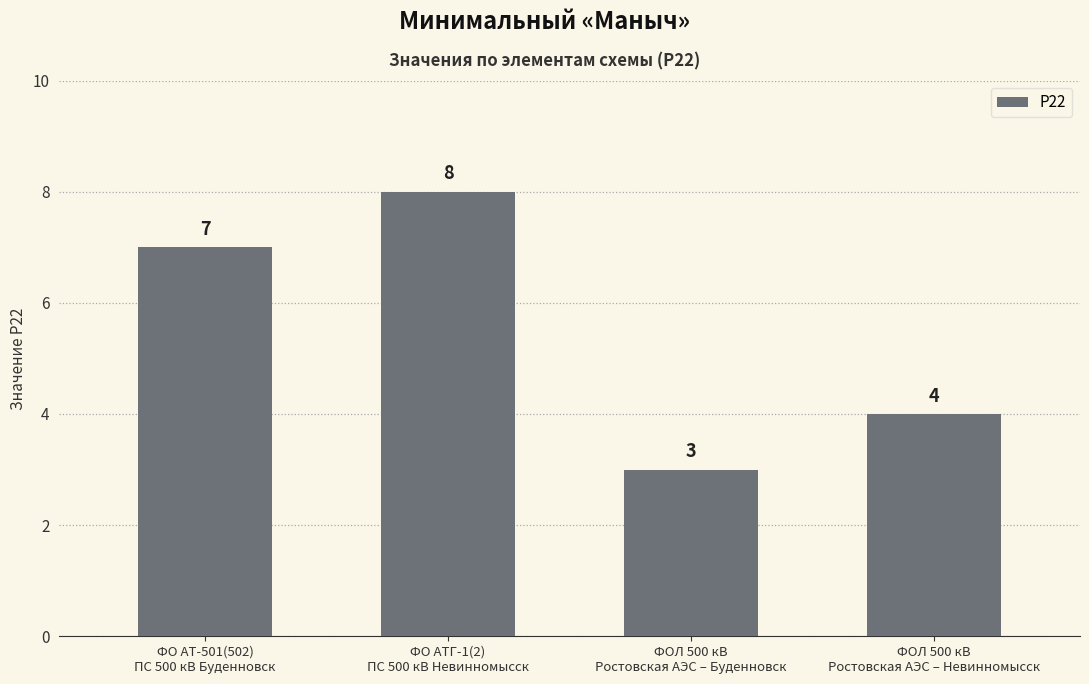

What is the sum of the values at ФОЛ 500 кВ
Ростовская АЭС – Буденновск and ФОЛ 500 кВ
Ростовская АЭС – Невинномысск?

7